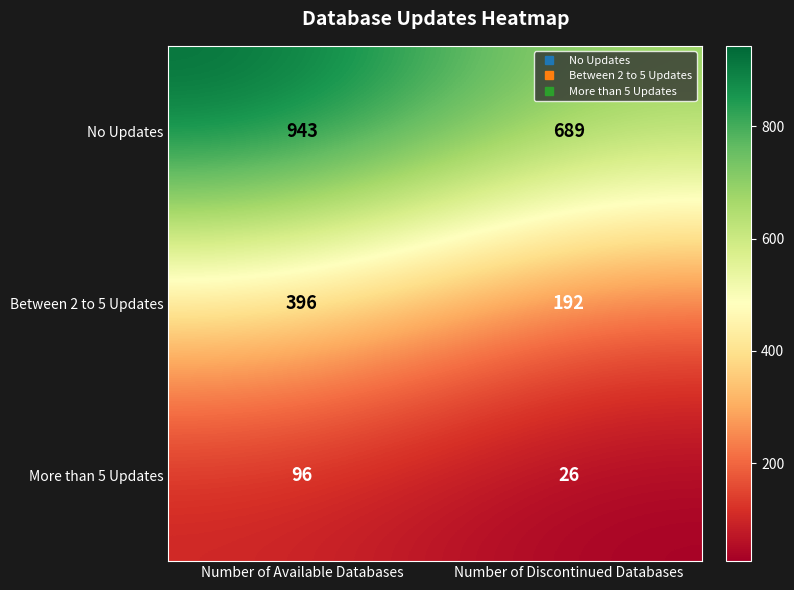

Reading left to right, list all the values displayed in this chart.

No Updates: 943	689
Between 2 to 5 Updates: 396	192
More than 5 Updates: 96	26